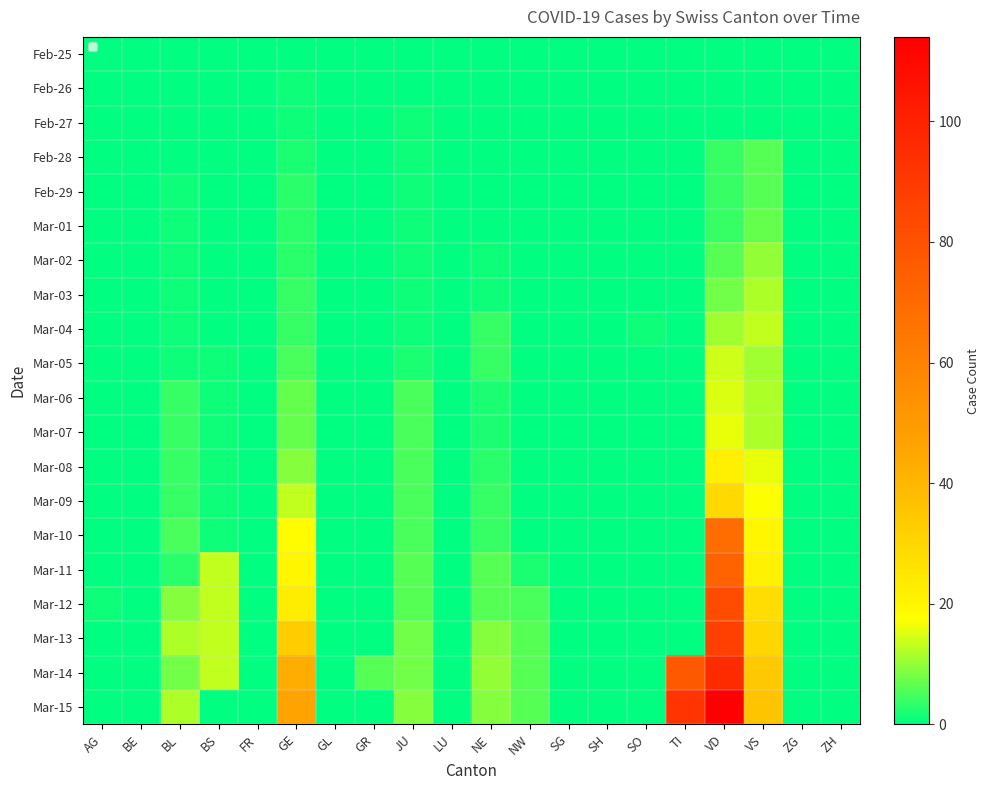

Reading right to left, what are all the values shown in this chart?

Feb-25: ZH=0	ZG=0	VS=0	VD=0	TI=0	SO=0	SH=0	SG=0	NW=0	NE=0	LU=0	JU=0	GR=0	GL=0	GE=0	FR=0	BS=0	BL=0	BE=0	AG=0
Feb-26: ZH=0	ZG=0	VS=0	VD=0	TI=0	SO=0	SH=0	SG=0	NW=0	NE=0	LU=0	JU=0	GR=0	GL=0	GE=1	FR=0	BS=0	BL=0	BE=0	AG=0
Feb-27: ZH=0	ZG=0	VS=0	VD=0	TI=0	SO=0	SH=0	SG=0	NW=0	NE=0	LU=0	JU=1	GR=0	GL=0	GE=1	FR=0	BS=0	BL=0	BE=0	AG=0
Feb-28: ZH=0	ZG=0	VS=6	VD=4	TI=0	SO=0	SH=0	SG=0	NW=0	NE=0	LU=0	JU=1	GR=0	GL=0	GE=2	FR=0	BS=0	BL=0	BE=0	AG=0
Feb-29: ZH=0	ZG=0	VS=6	VD=4	TI=0	SO=0	SH=0	SG=0	NW=0	NE=0	LU=0	JU=1	GR=0	GL=0	GE=3	FR=0	BS=0	BL=1	BE=0	AG=0
Mar-01: ZH=0	ZG=0	VS=7	VD=4	TI=0	SO=0	SH=0	SG=0	NW=0	NE=0	LU=0	JU=1	GR=0	GL=0	GE=3	FR=0	BS=0	BL=1	BE=0	AG=0
Mar-02: ZH=0	ZG=0	VS=10	VD=6	TI=0	SO=0	SH=0	SG=0	NW=0	NE=1	LU=0	JU=1	GR=0	GL=0	GE=3	FR=0	BS=0	BL=1	BE=0	AG=0
Mar-03: ZH=0	ZG=0	VS=12	VD=8	TI=0	SO=0	SH=0	SG=0	NW=0	NE=1	LU=0	JU=1	GR=0	GL=0	GE=4	FR=0	BS=0	BL=1	BE=0	AG=0
Mar-04: ZH=0	ZG=0	VS=13	VD=11	TI=0	SO=1	SH=0	SG=0	NW=0	NE=4	LU=0	JU=1	GR=0	GL=0	GE=4	FR=0	BS=0	BL=1	BE=0	AG=0
Mar-05: ZH=0	ZG=0	VS=11	VD=14	TI=0	SO=0	SH=0	SG=0	NW=0	NE=4	LU=0	JU=2	GR=0	GL=0	GE=5	FR=0	BS=1	BL=1	BE=0	AG=0
Mar-06: ZH=0	ZG=0	VS=12	VD=15	TI=0	SO=0	SH=0	SG=0	NW=0	NE=2	LU=0	JU=5	GR=0	GL=0	GE=7	FR=0	BS=1	BL=4	BE=0	AG=0
Mar-07: ZH=0	ZG=0	VS=12	VD=16	TI=0	SO=0	SH=0	SG=0	NW=0	NE=2	LU=0	JU=5	GR=0	GL=0	GE=7	FR=0	BS=1	BL=4	BE=0	AG=0
Mar-08: ZH=0	ZG=0	VS=16	VD=22	TI=0	SO=0	SH=0	SG=0	NW=0	NE=3	LU=0	JU=5	GR=0	GL=0	GE=9	FR=0	BS=1	BL=4	BE=0	AG=0
Mar-09: ZH=0	ZG=0	VS=17	VD=29	TI=0	SO=0	SH=0	SG=0	NW=0	NE=4	LU=0	JU=5	GR=0	GL=0	GE=13	FR=0	BS=1	BL=4	BE=0	AG=0
Mar-10: ZH=0	ZG=0	VS=20	VD=69	TI=0	SO=0	SH=0	SG=0	NW=0	NE=4	LU=0	JU=5	GR=0	GL=0	GE=18	FR=0	BS=1	BL=5	BE=0	AG=0
Mar-11: ZH=0	ZG=0	VS=21	VD=73	TI=0	SO=0	SH=0	SG=0	NW=2	NE=6	LU=0	JU=6	GR=0	GL=0	GE=20	FR=0	BS=13	BL=3	BE=0	AG=0
Mar-12: ZH=0	ZG=0	VS=28	VD=82	TI=0	SO=0	SH=0	SG=0	NW=5	NE=6	LU=0	JU=6	GR=0	GL=0	GE=23	FR=0	BS=13	BL=9	BE=0	AG=1
Mar-13: ZH=0	ZG=0	VS=30	VD=87	TI=0	SO=0	SH=0	SG=0	NW=6	NE=9	LU=0	JU=8	GR=0	GL=0	GE=33	FR=0	BS=13	BL=12	BE=0	AG=0
Mar-14: ZH=0	ZG=0	VS=34	VD=96	TI=77	SO=0	SH=0	SG=0	NW=6	NE=10	LU=0	JU=8	GR=6	GL=0	GE=43	FR=0	BS=13	BL=8	BE=0	AG=0
Mar-15: ZH=0	ZG=0	VS=36	VD=114	TI=92	SO=0	SH=0	SG=0	NW=6	NE=9	LU=0	JU=9	GR=0	GL=0	GE=46	FR=0	BS=0	BL=12	BE=0	AG=0